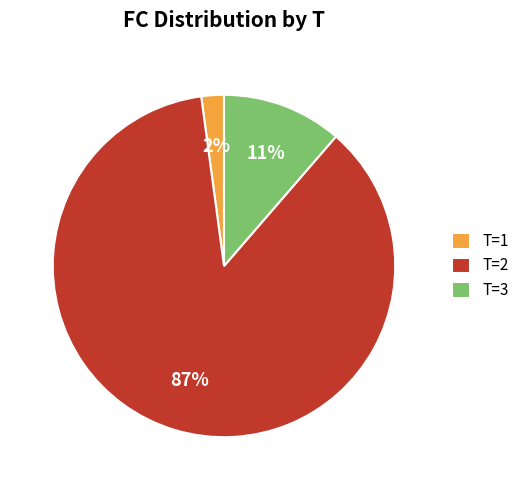

What is the majority slice?

T=2